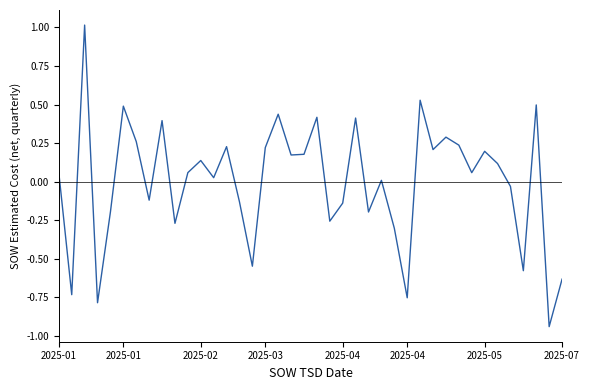

What is the maximum value shown in the chart?

1.0